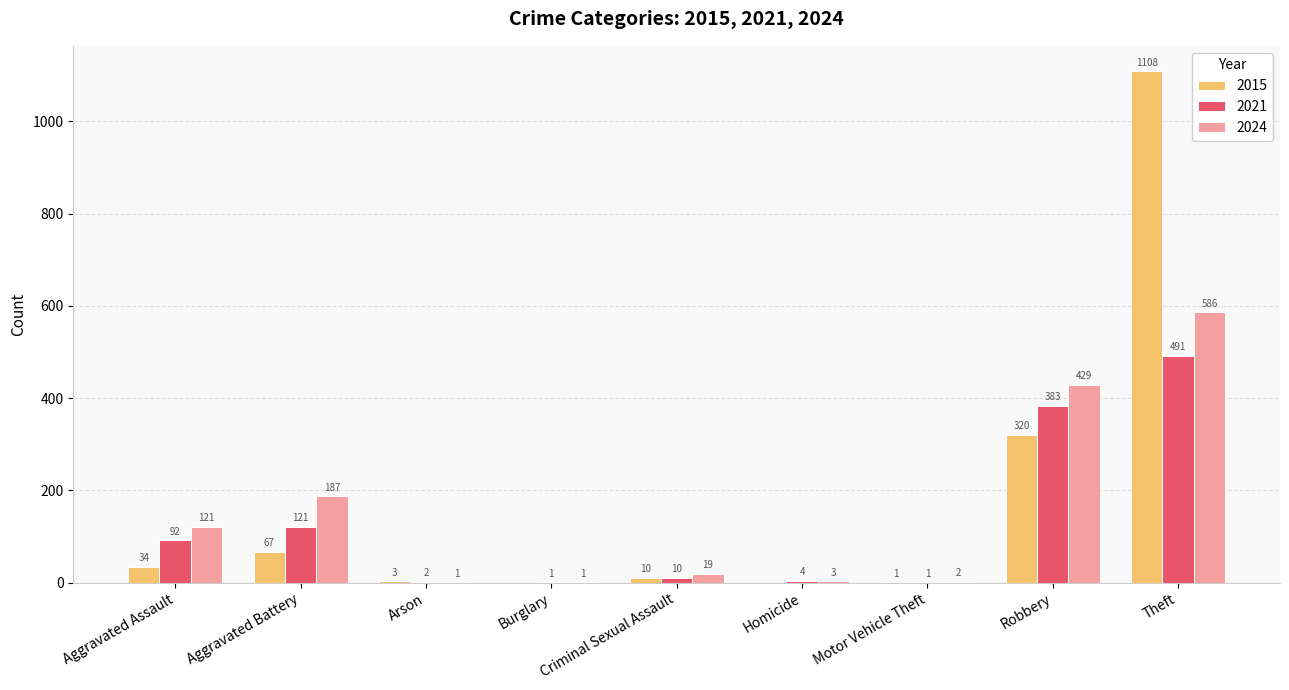

What is the total value across all series at Theft?

2185